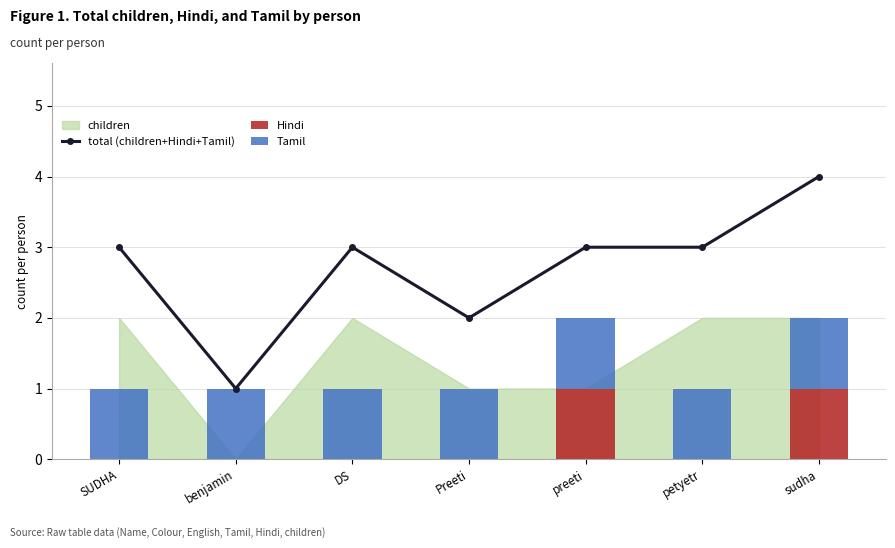

What position from the right is petyetr?

2